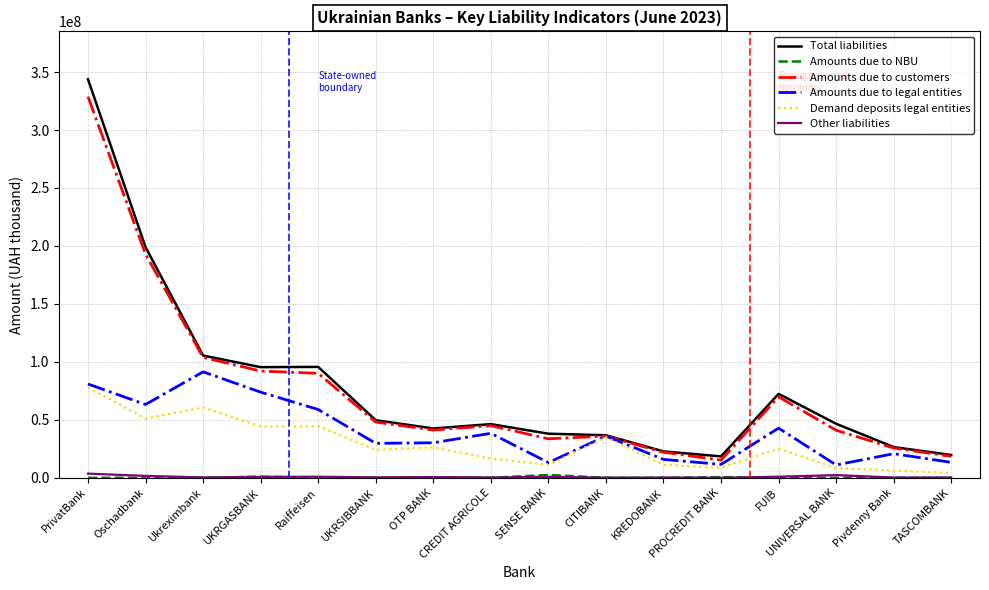

What is the sum of the Amounts due to customers values at CREDIT AGRICOLE and SENSE BANK?

78616180.5